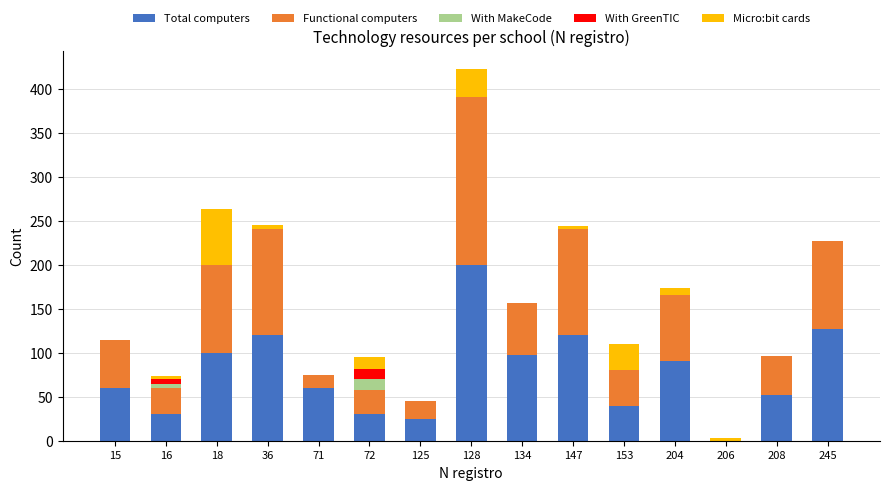

What is the approximate value of Total computers at 153?

40